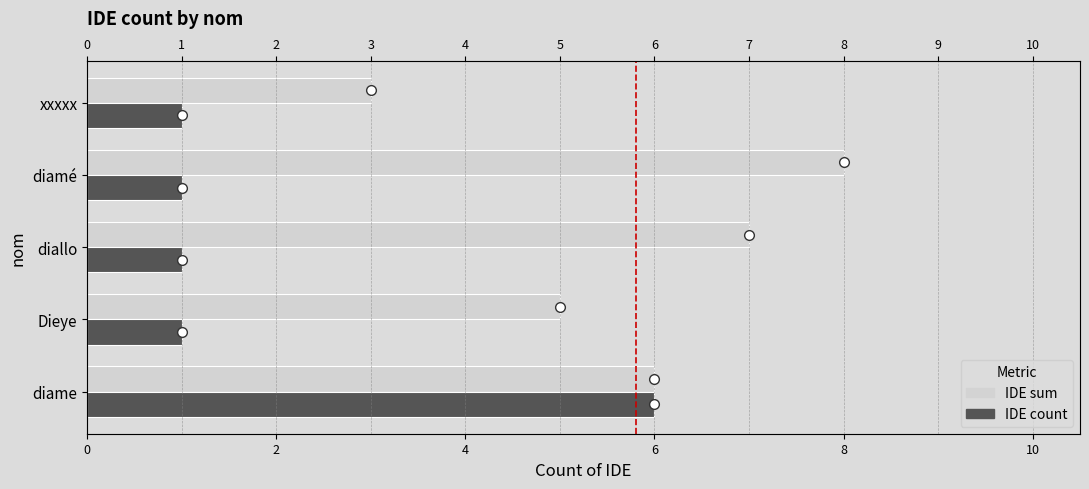

Which series has the largest range (max minus min)?

IDE sum